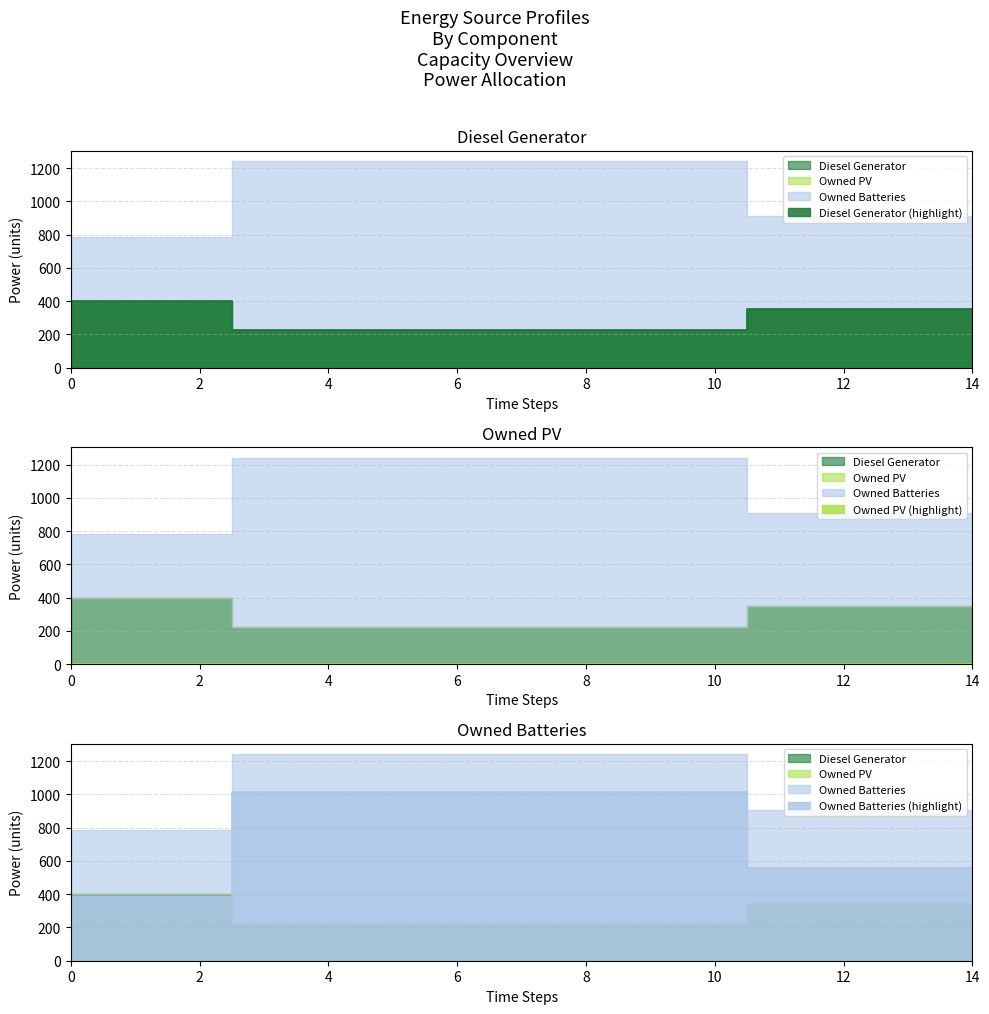

Does the chart have visible grid lines?

Yes